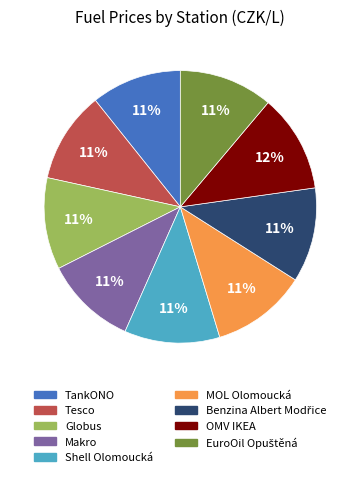

To the nearest percent, what is the combined percentage of Tesco and Globus?

22%